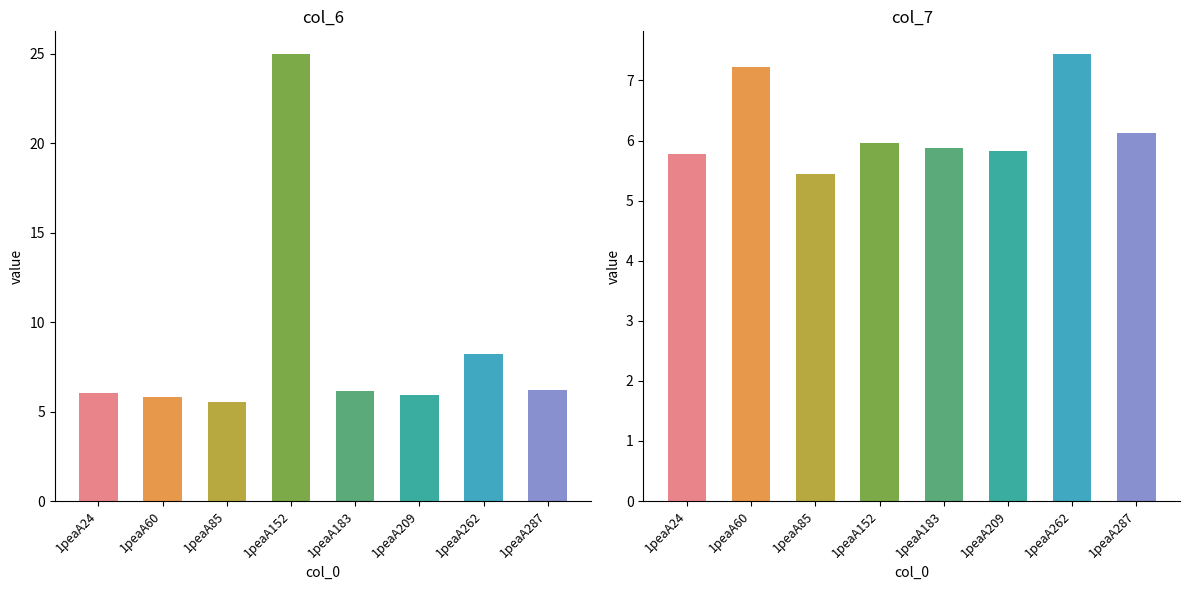

Reading left to right, extract all data points from this chart.

col_6: 1peaA24=6.0	1peaA60=5.8	1peaA85=5.5	1peaA152=25.0	1peaA183=6.1	1peaA209=5.9	1peaA262=8.2	1peaA287=6.2
col_7: 1peaA24=5.8	1peaA60=7.2	1peaA85=5.4	1peaA152=6.0	1peaA183=5.9	1peaA209=5.8	1peaA262=7.4	1peaA287=6.1